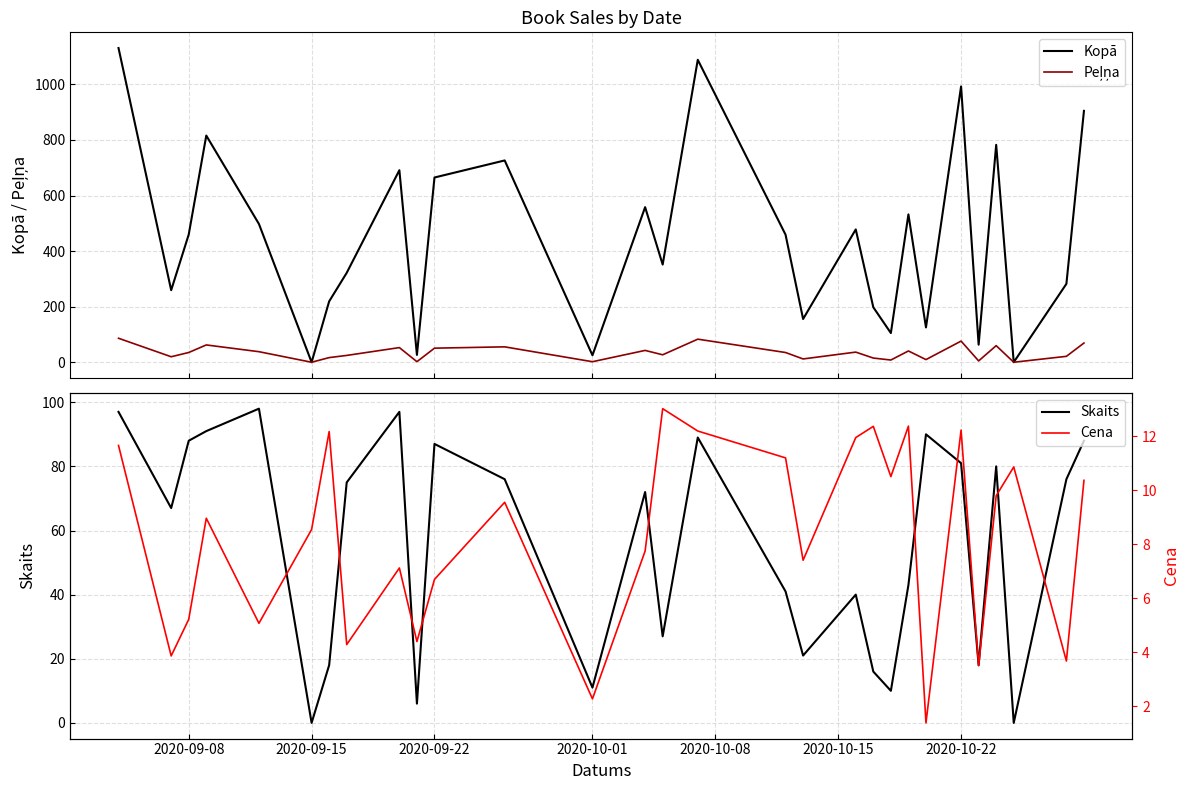

What is the label of the 6th point from the right?

2020-10-22